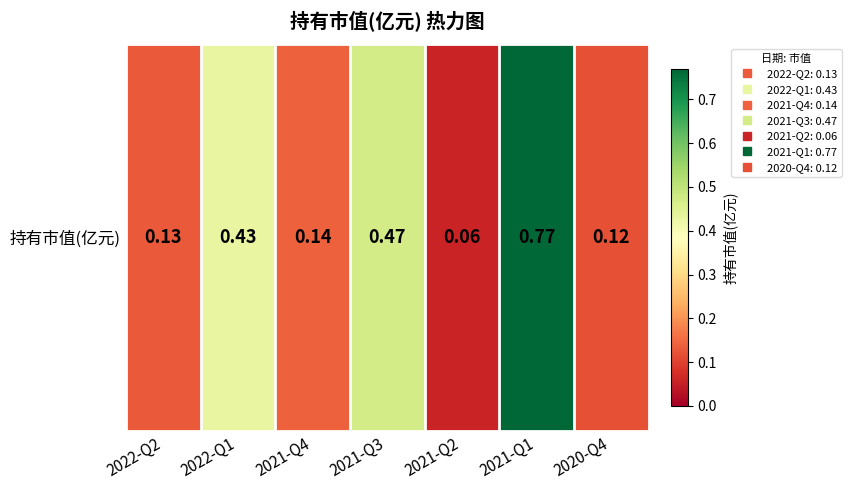

What is the average value?

0.3